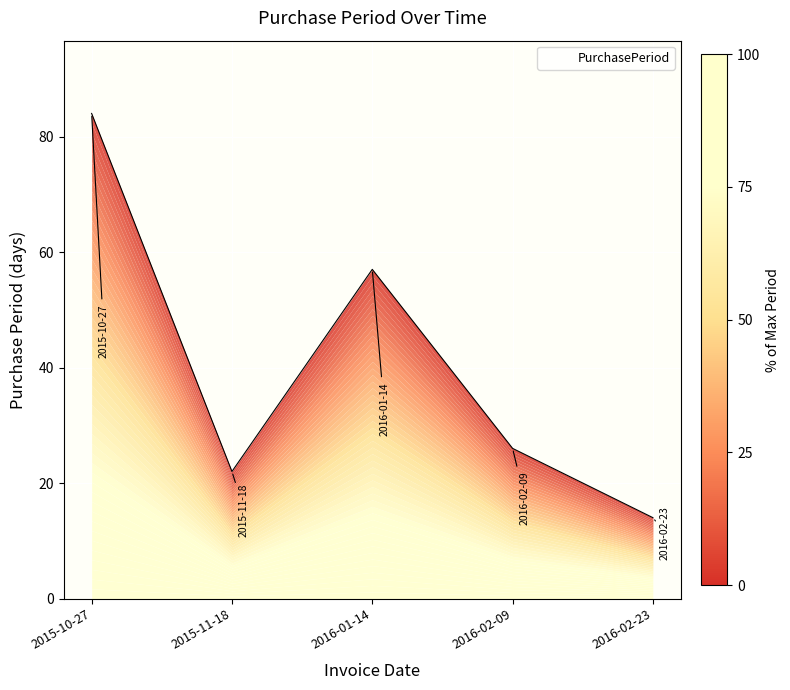

What is the value of the 3rd point from the left?

57